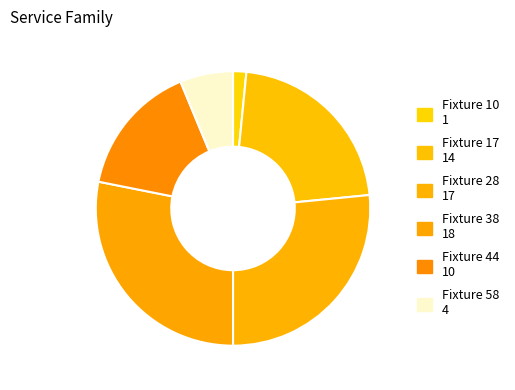

Which has a higher value, Fixture 28 or Fixture 38?

Fixture 38